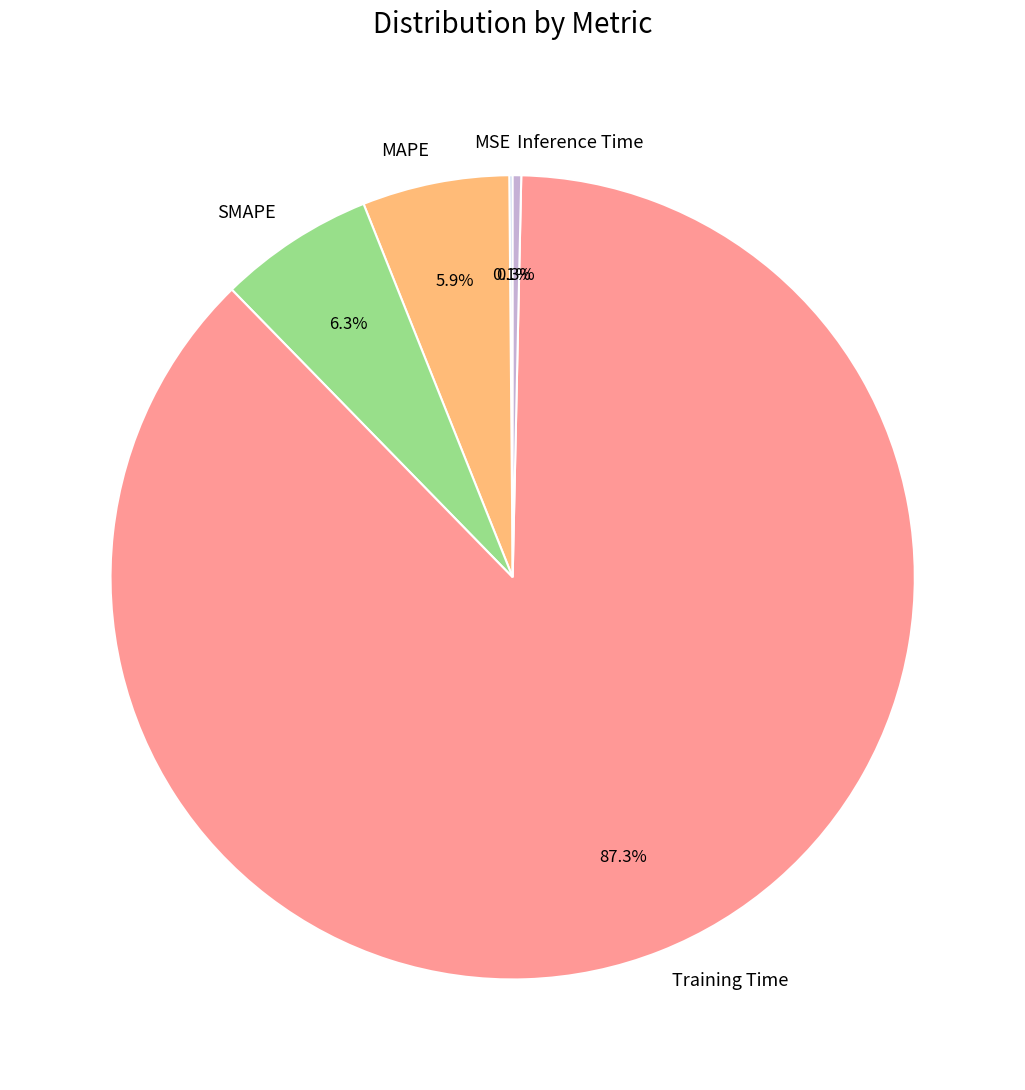

To the nearest percent, what is the average slice percentage?

20%